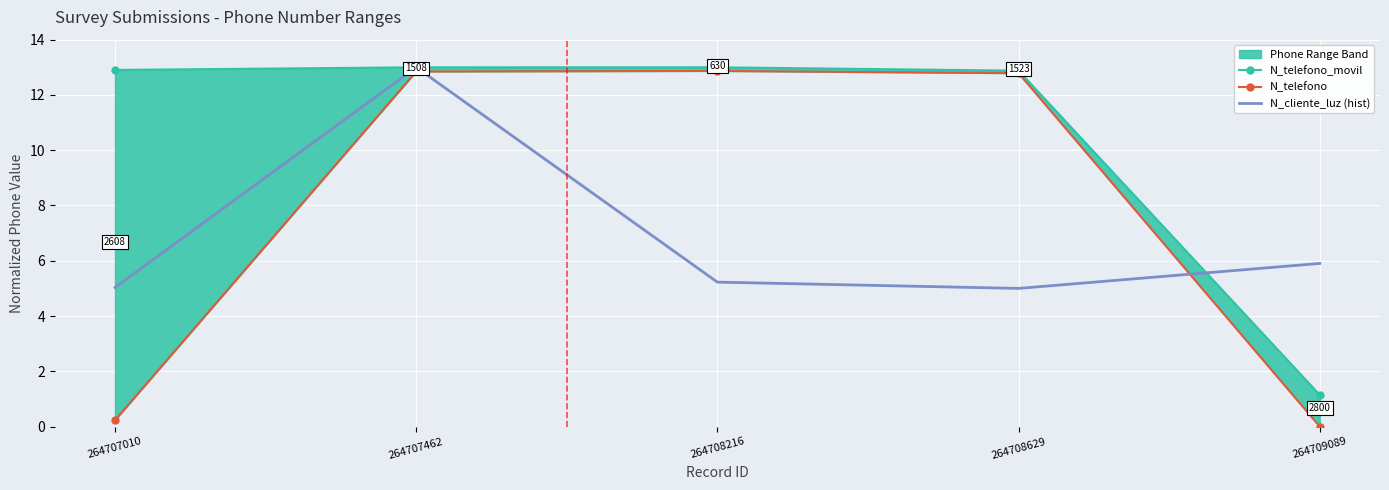

True or false: N_telefono and N_telefono_movil intersect in this chart.

False